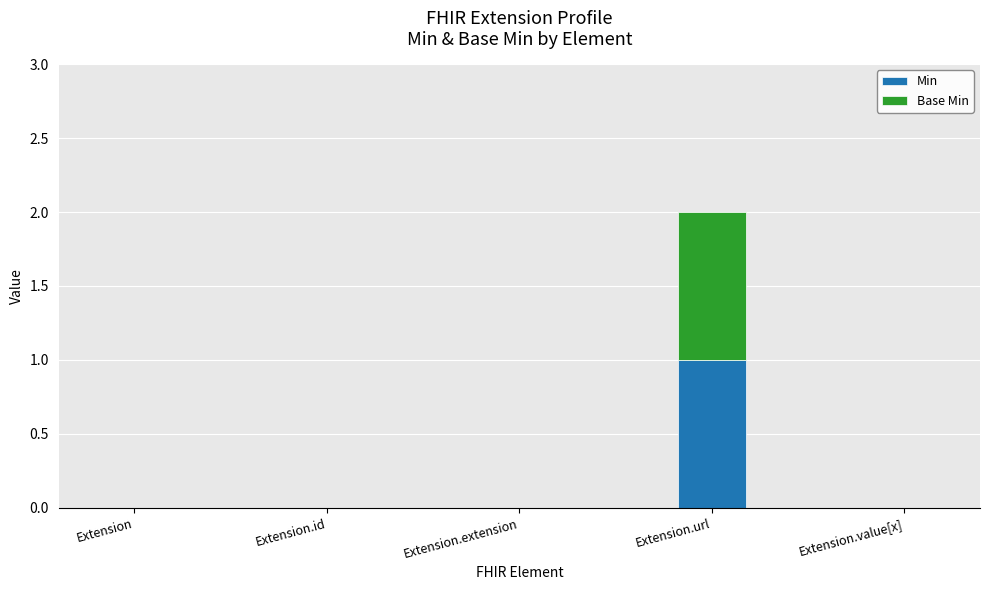

The value of Min at Extension.url is 1. True or false?

True